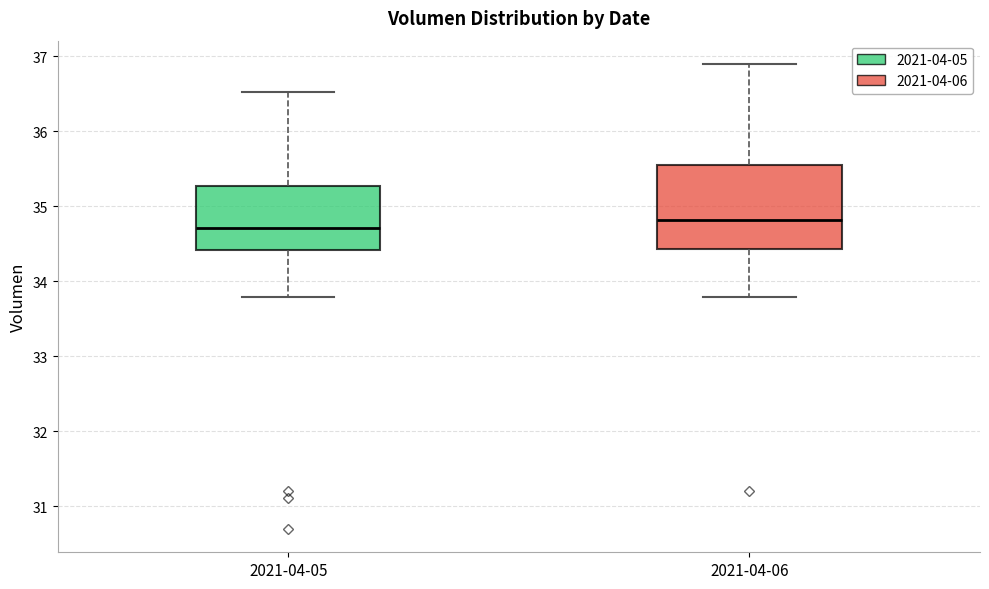

Reading left to right, read every box against the y-axis: the position of its median line, the range the box covers, and the ends of its whiskers. The values are not printed on the chart, so give them approximately, as read against the axis.

2021-04-05: median 34.7, box 34.4 to 35.3, whiskers 33.8 to 36.5
2021-04-06: median 34.8, box 34.4 to 35.5, whiskers 33.8 to 36.9